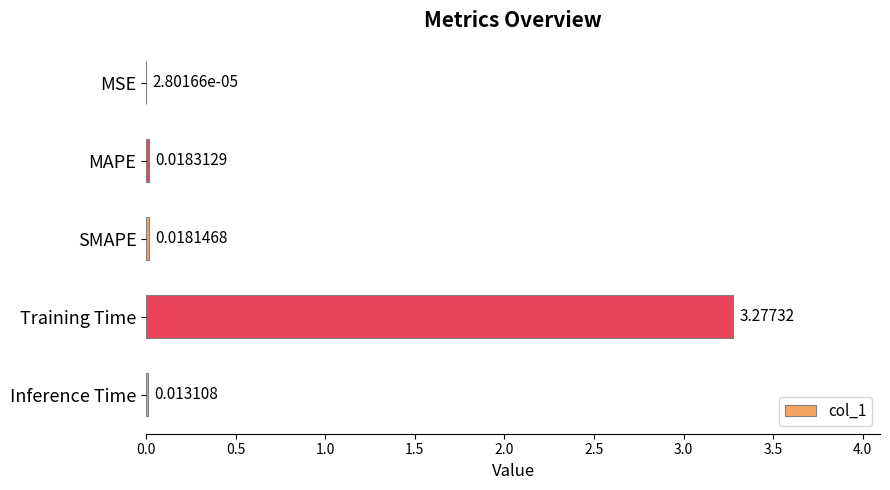

Are the bars grouped side by side (vs. stacked)?

No